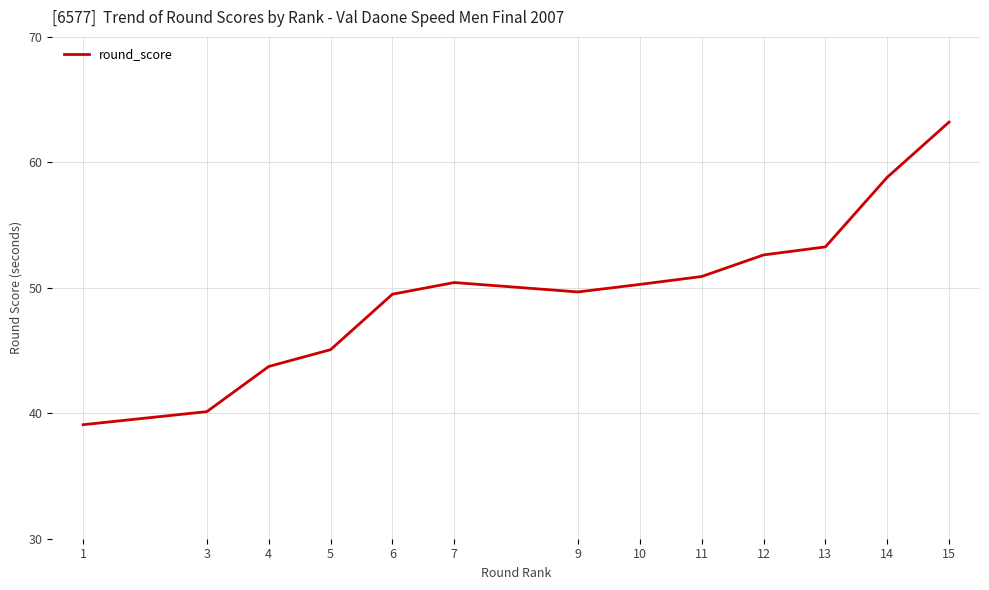

What is the change in value from 11 to 12?

+1.7